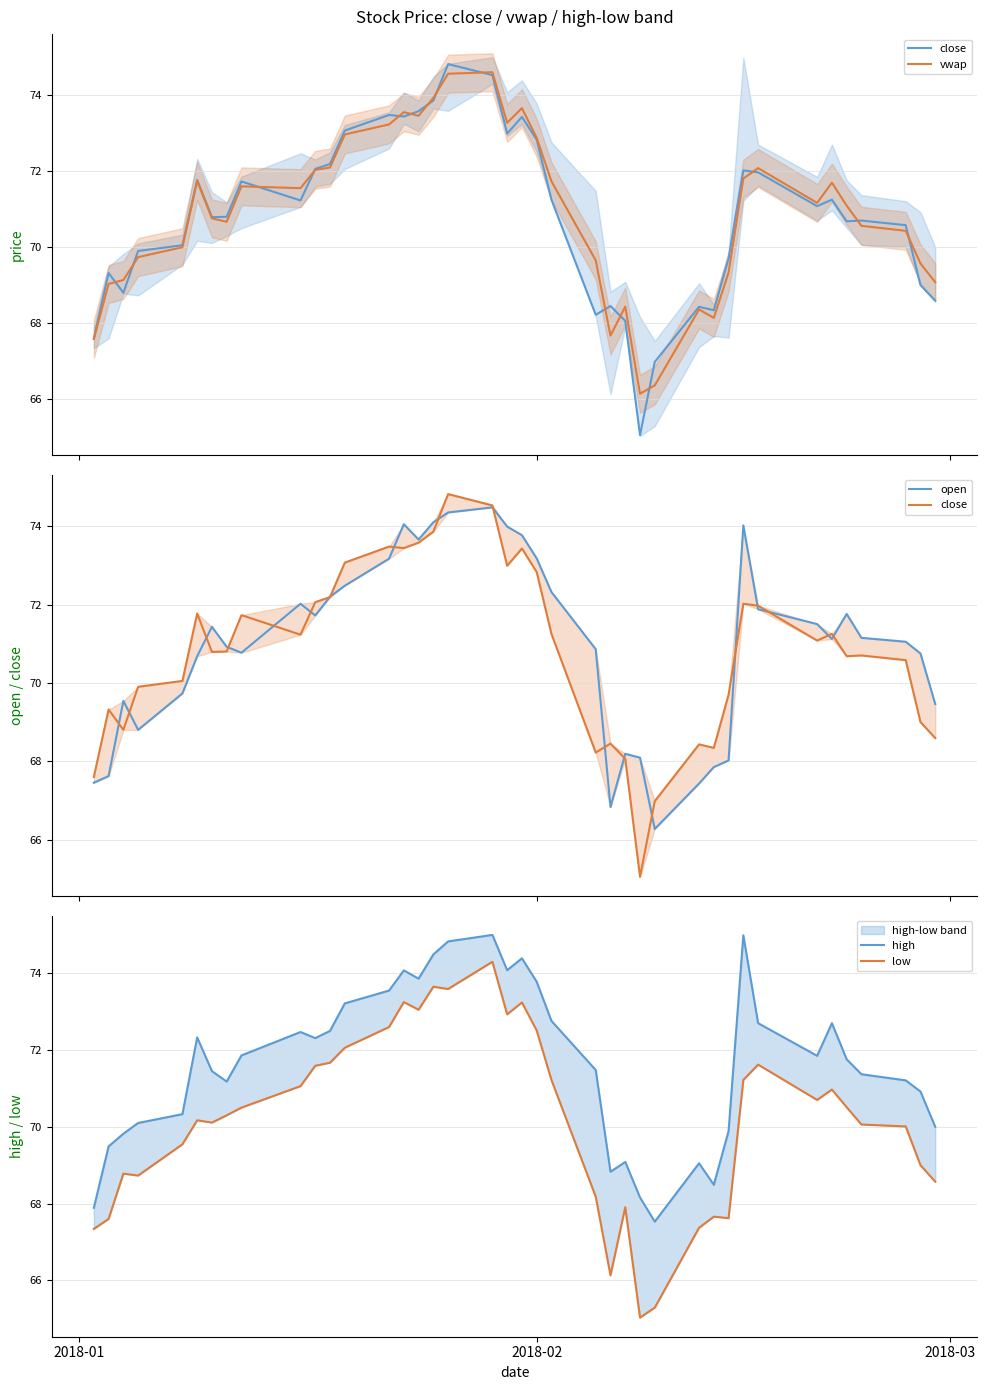

Reading right to left, what are all the values shown in this chart?

close: 68.6	69.0	70.6	70.7	70.7	71.2	71.1	72.0	72.0	69.7	68.3	68.4	67.0	65.0	68.1	68.5	68.2	71.2	72.8	73.4	73.0	74.5	74.8	73.9	73.6	73.4	73.5	73.1	72.2	72.1	71.2	71.7	70.8	70.8	71.8	70.0	69.9	68.8	69.3	67.6
vwap: 69.1	69.6	70.4	70.6	71.1	71.7	71.2	72.1	71.8	69.3	68.1	68.4	66.4	66.1	68.4	67.7	69.7	71.7	72.9	73.7	73.3	74.6	74.6	73.9	73.5	73.6	73.2	73.0	72.1	72.0	71.6	71.6	70.7	70.8	71.7	70.0	69.7	69.1	69.0	67.6
open: 69.5	70.8	71.0	71.2	71.8	71.1	71.5	71.9	74.0	68.0	67.8	67.4	66.3	68.1	68.2	66.8	70.9	72.3	73.2	73.8	74.0	74.5	74.3	74.1	73.7	74.0	73.2	72.5	72.2	71.7	72.0	70.8	70.9	71.4	70.7	69.7	68.8	69.5	67.6	67.5
high: 70.0	70.9	71.2	71.4	71.8	72.7	71.8	72.7	75.0	69.9	68.5	69.0	67.5	68.2	69.1	68.8	71.5	72.8	73.8	74.4	74.1	75.0	74.8	74.5	73.9	74.1	73.5	73.2	72.5	72.3	72.5	71.9	71.2	71.5	72.3	70.3	70.1	69.8	69.5	67.9
low: 68.6	69.0	70.0	70.1	70.5	71.0	70.7	71.6	71.2	67.6	67.7	67.4	65.3	65.0	67.9	66.1	68.2	71.2	72.5	73.2	72.9	74.3	73.6	73.7	73.0	73.2	72.6	72.1	71.7	71.6	71.1	70.5	70.3	70.1	70.2	69.5	68.7	68.8	67.6	67.3